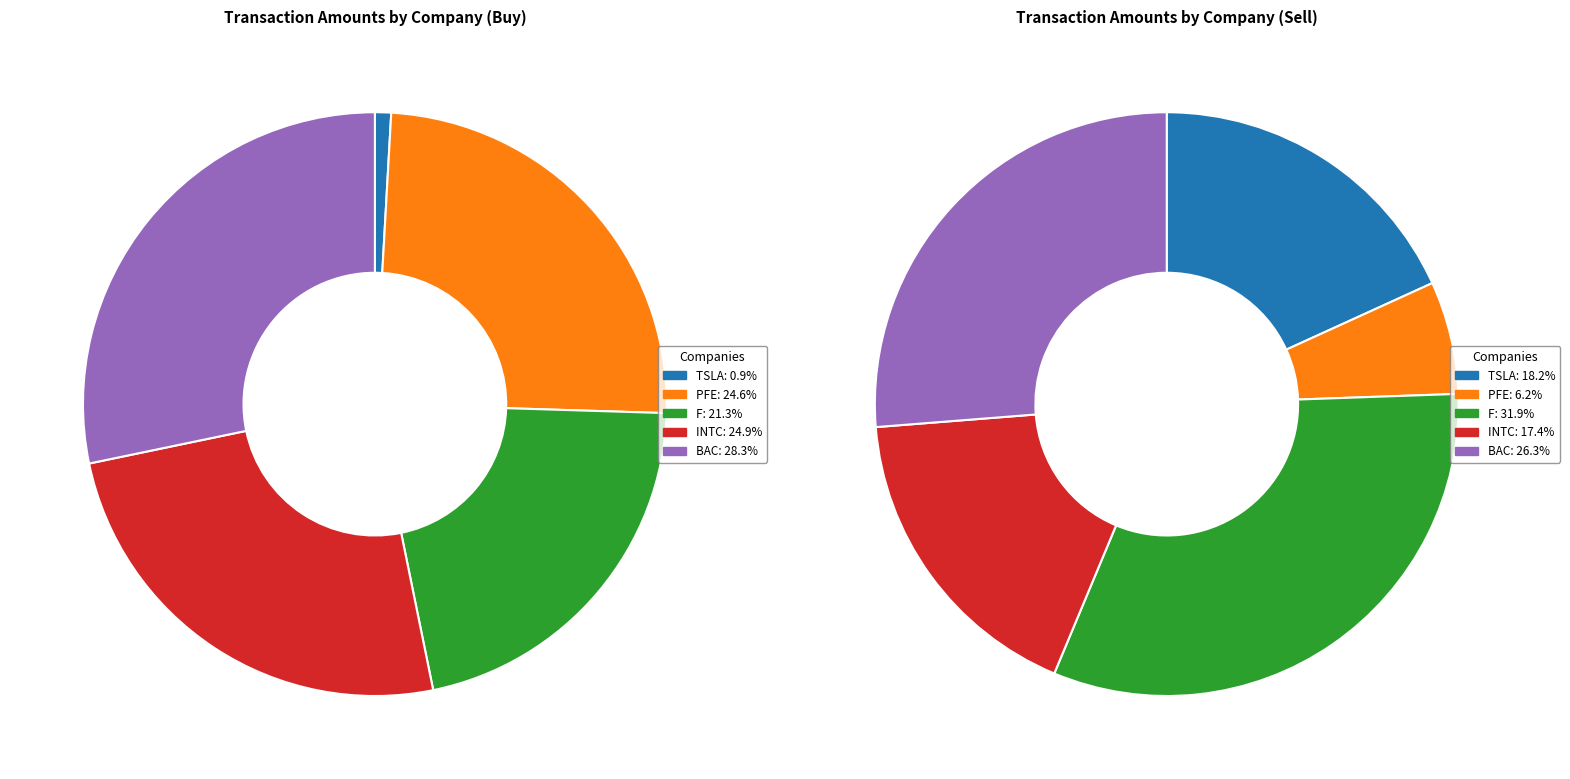

How much of the chart is everything except 3?

75.1%